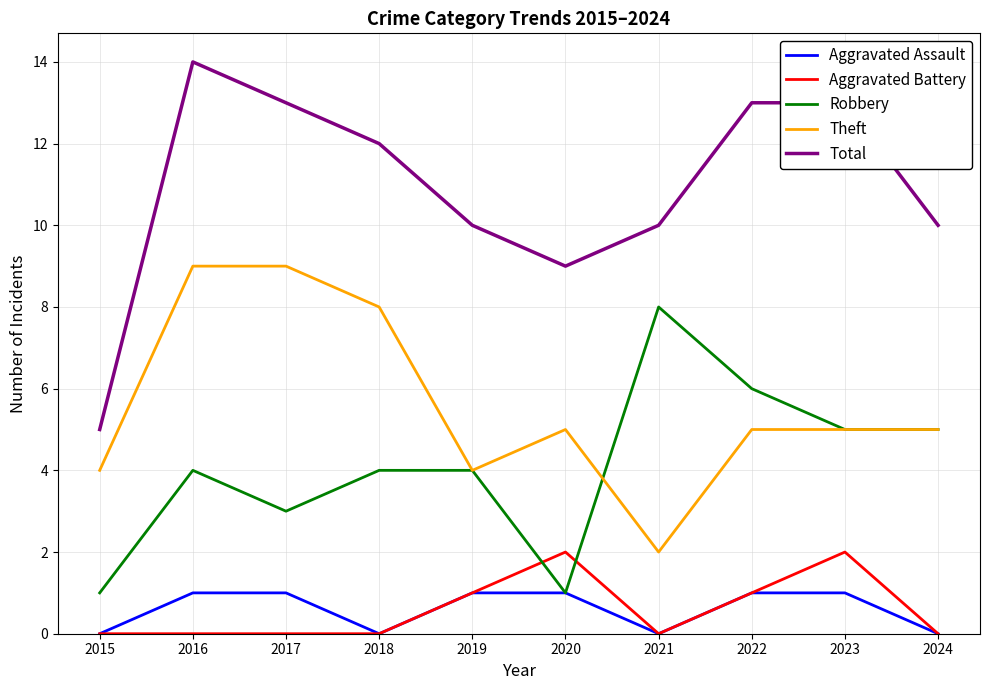

Reading left to right, list all the values displayed in this chart.

Aggravated Assault: 0	1	1	0	1	1	0	1	1	0
Aggravated Battery: 0	0	0	0	1	2	0	1	2	0
Robbery: 1	4	3	4	4	1	8	6	5	5
Theft: 4	9	9	8	4	5	2	5	5	5
Total: 5	14	13	12	10	9	10	13	13	10